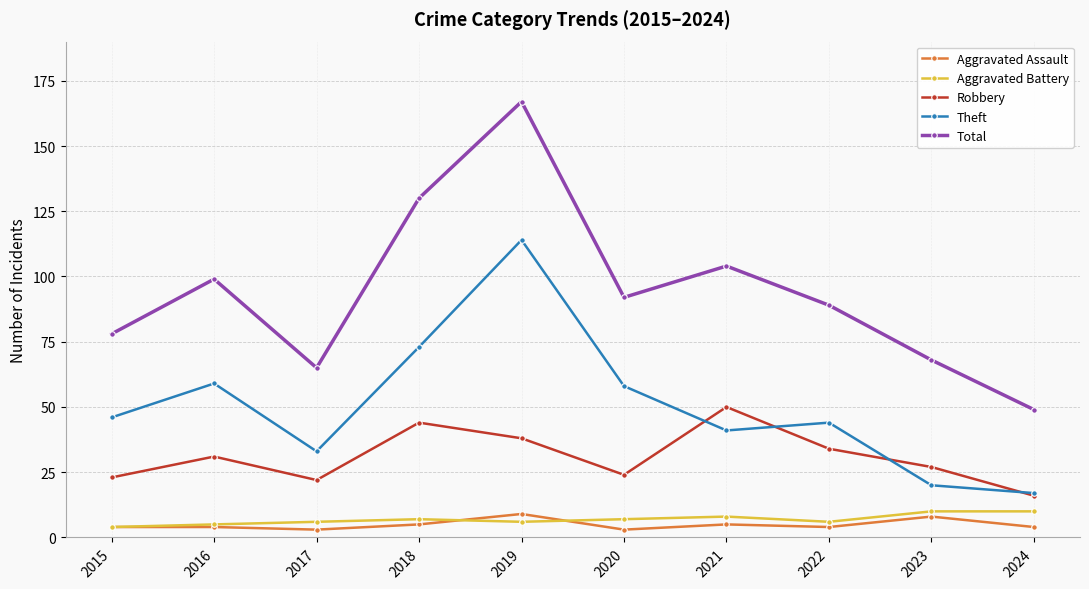

Does the chart display data point markers on the line(s)?

Yes